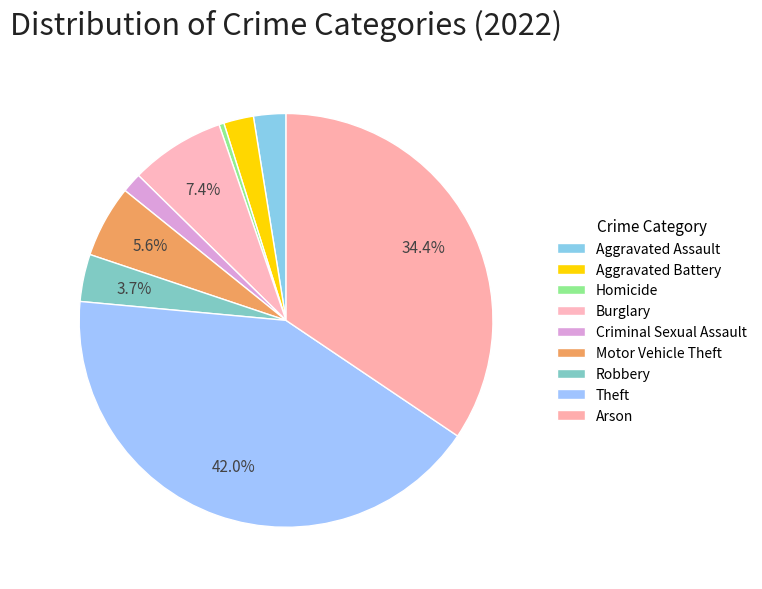

True or false: Robbery accounts for 4% of the total.

True